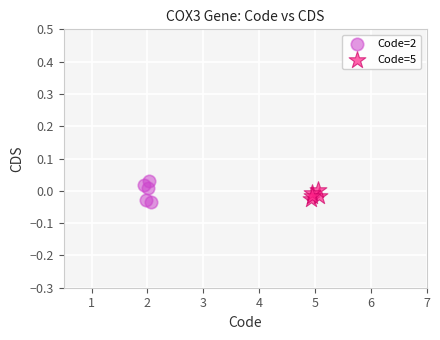

Which series has the largest Y range (max minus min)?

Code=2